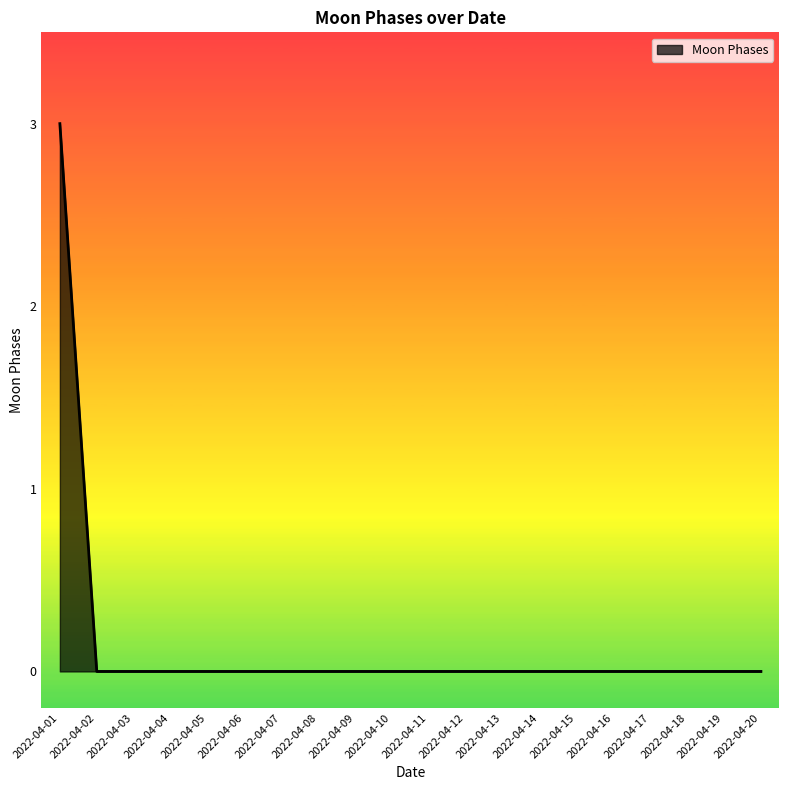

Which label corresponds to the largest value in the chart?

2022-04-01